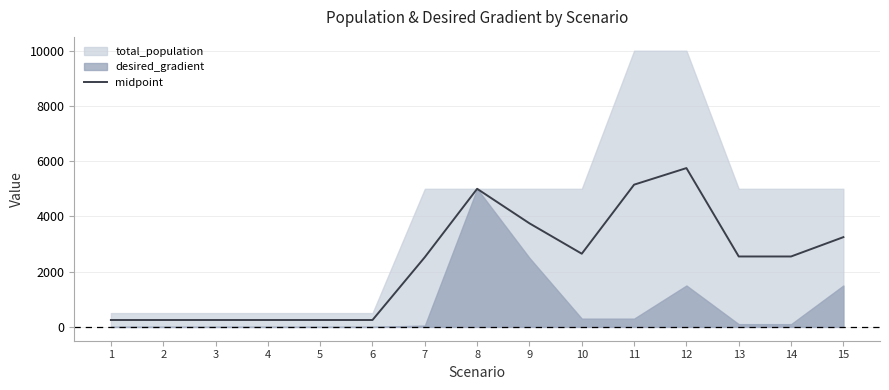

Does the chart have visible grid lines?

Yes